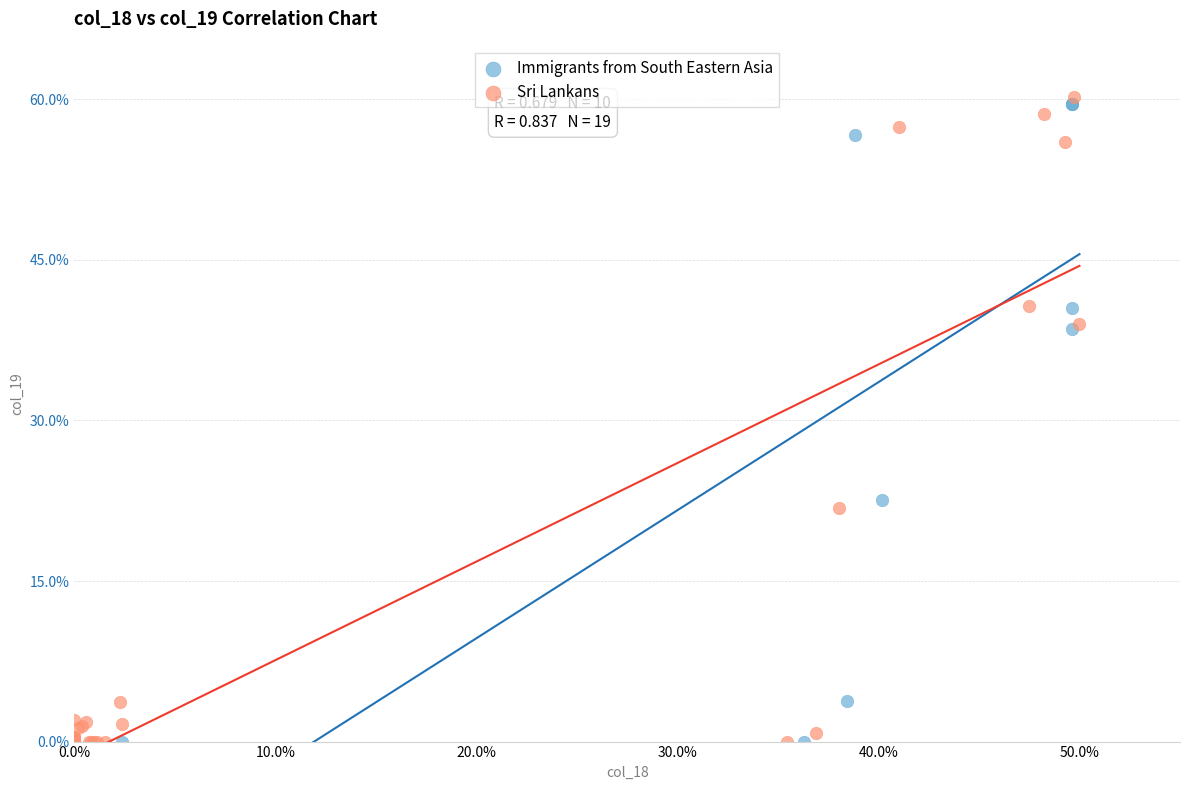

Which series has the widest spread of Y values?

Sri Lankans